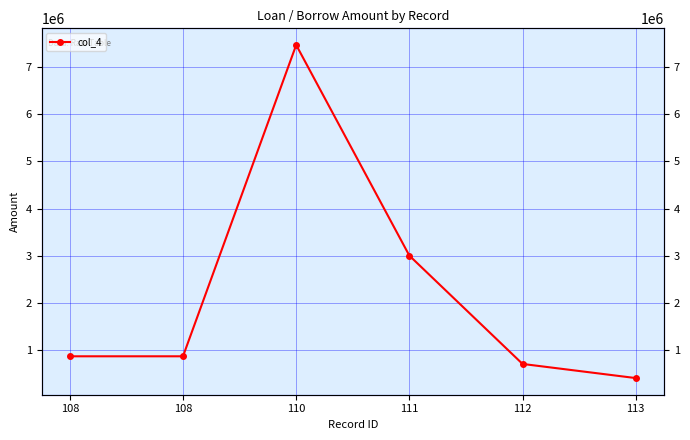

Count the number of categories in the chart.

6